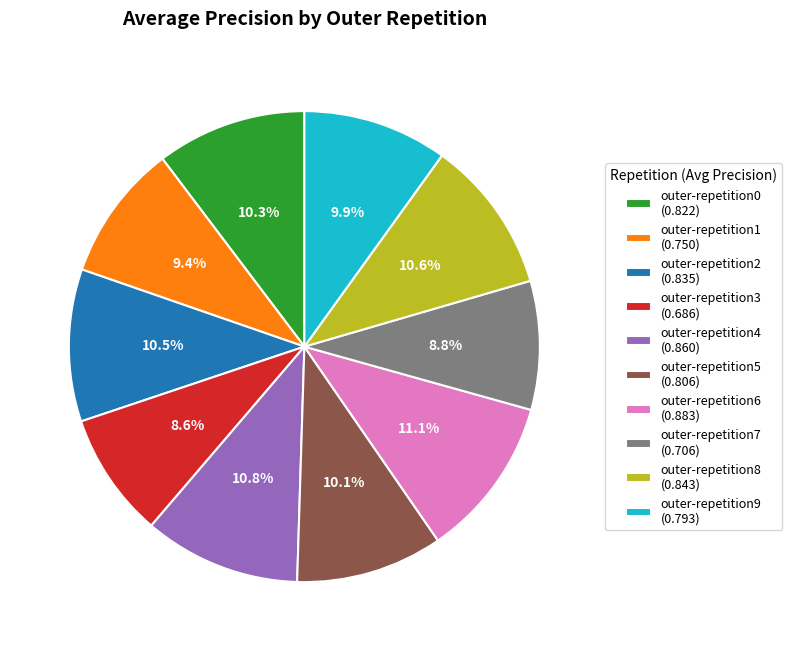

Combined, what portion of the pie is outer-repetition0 and outer-repetition8?

20.9%